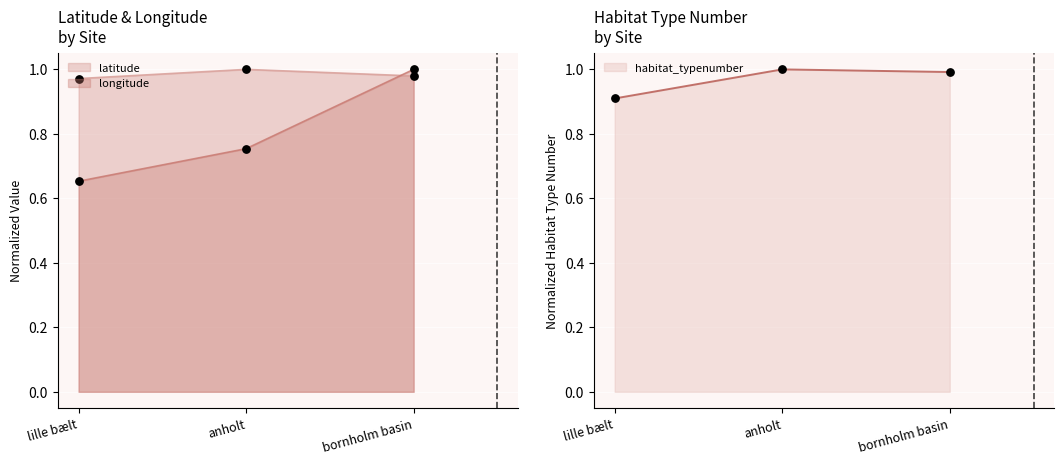

Which series has the largest total across all categories?

latitude